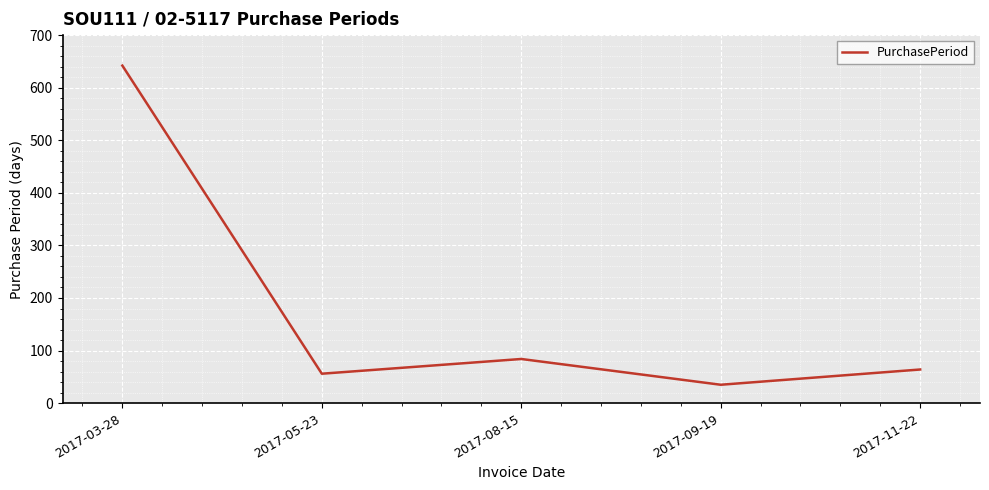

Reading right to left, extract all data points from this chart.

64	35	84	56	642